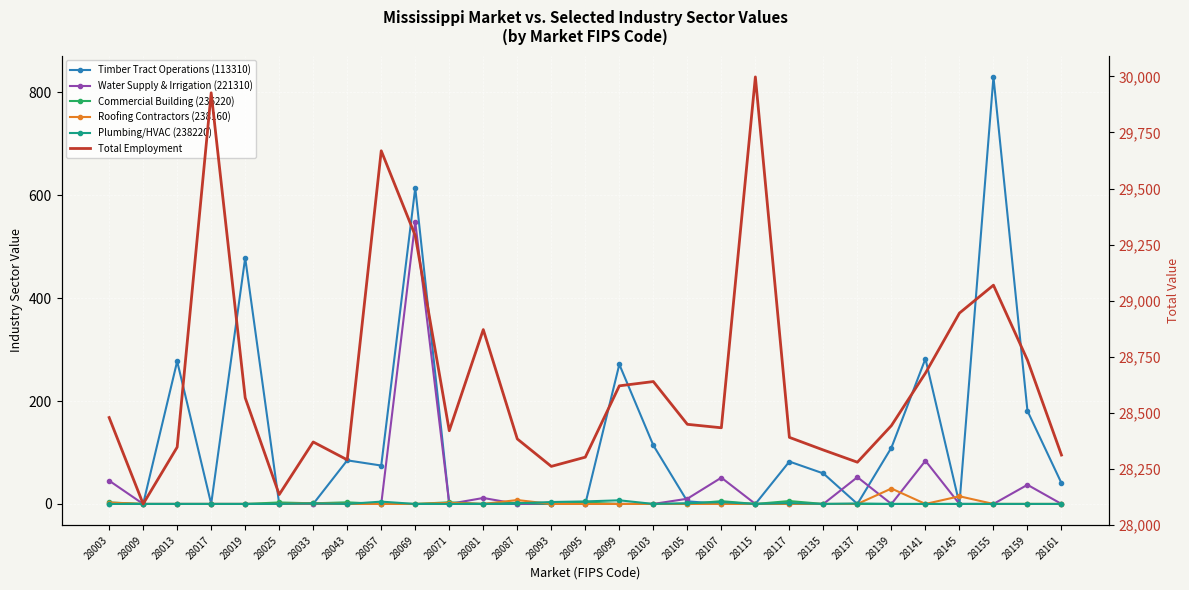

Which series ends up on top after the final intersection of Water Supply & Irrigation (221310) and Commercial Building (236220)?

Commercial Building (236220)